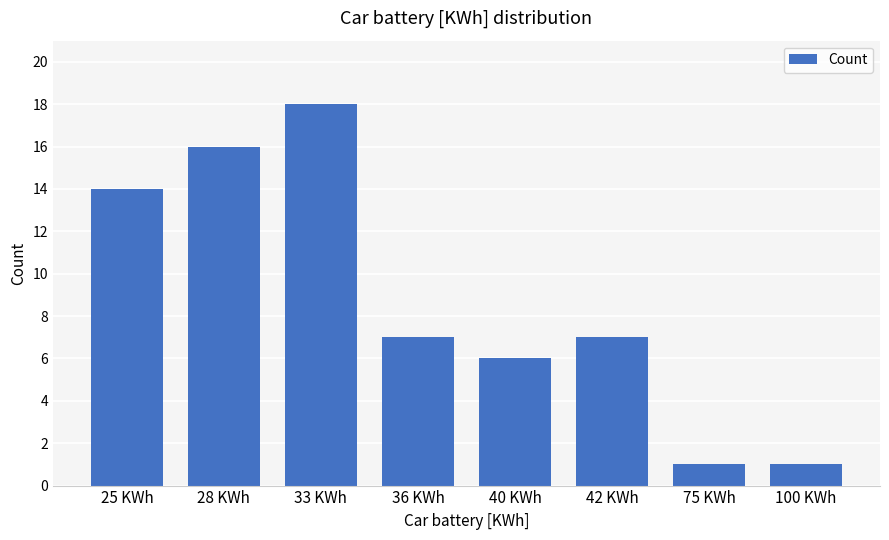

What is the ratio of the value at 100 KWh to the value at 42 KWh?

0.1